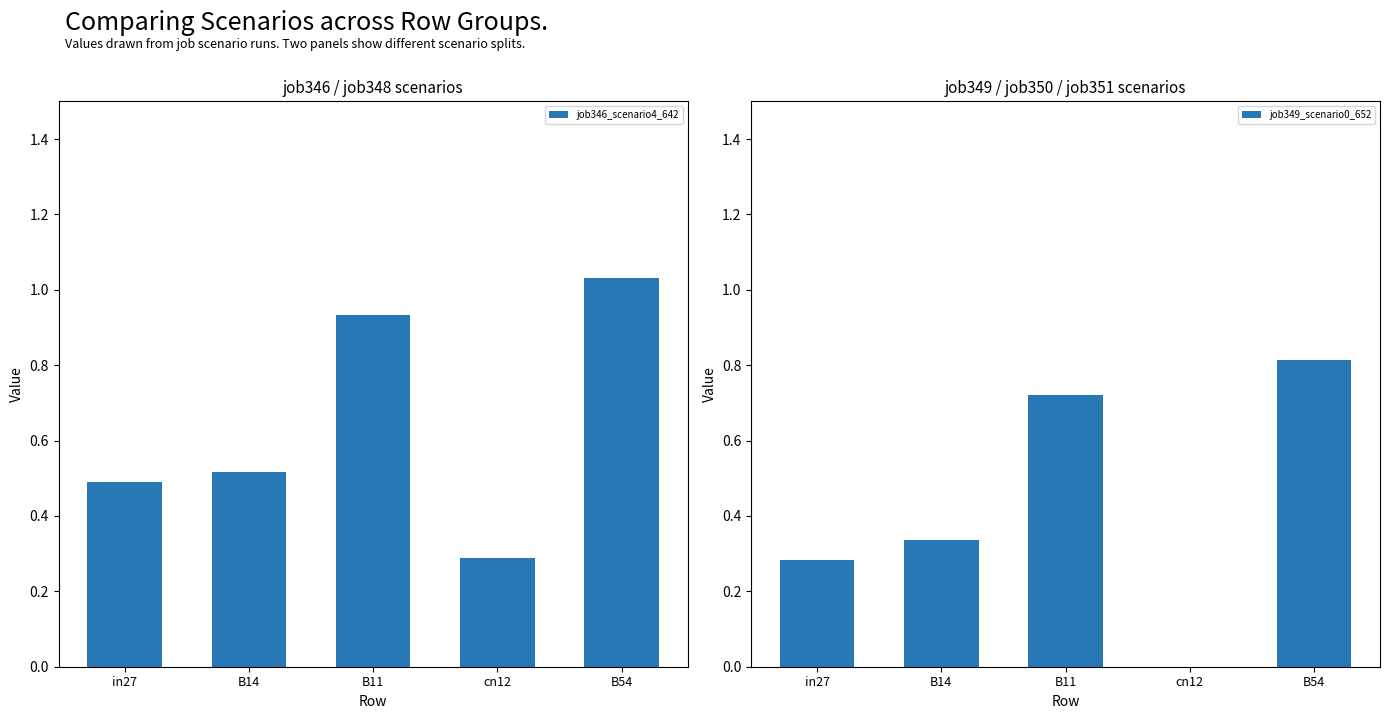

Which series has the widest spread of values?

job349_scenario0_652